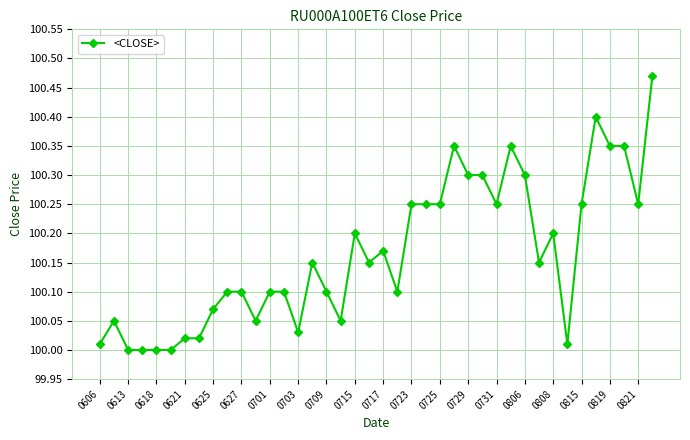

True or false: there are more than 1 points higher than both neighbors.

True